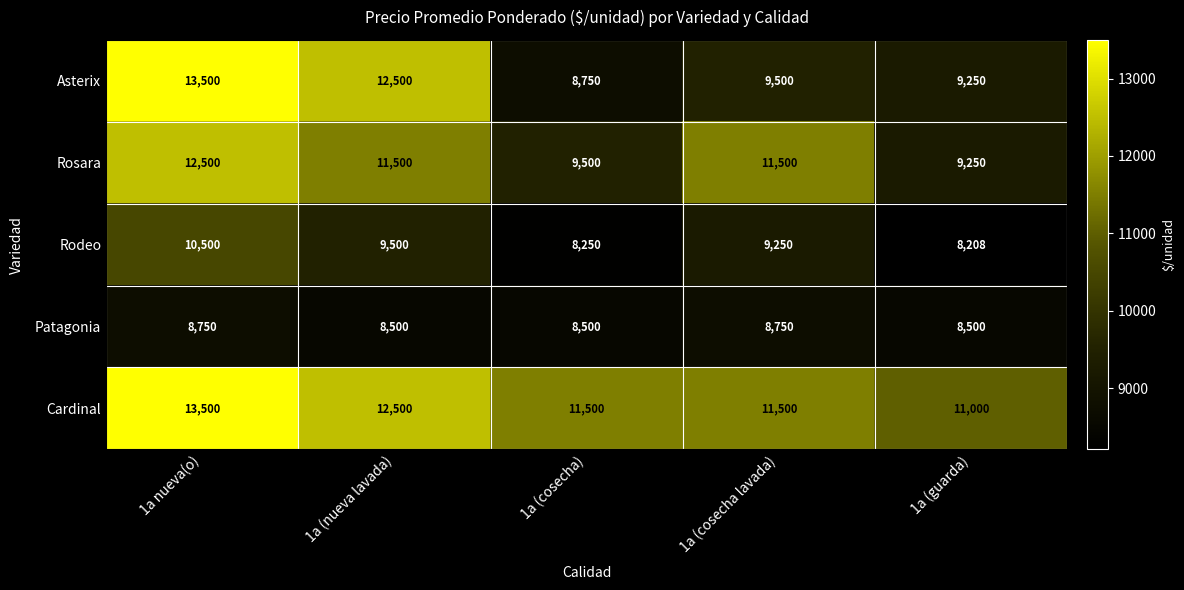

Which series has the largest total across all categories?

Cardinal